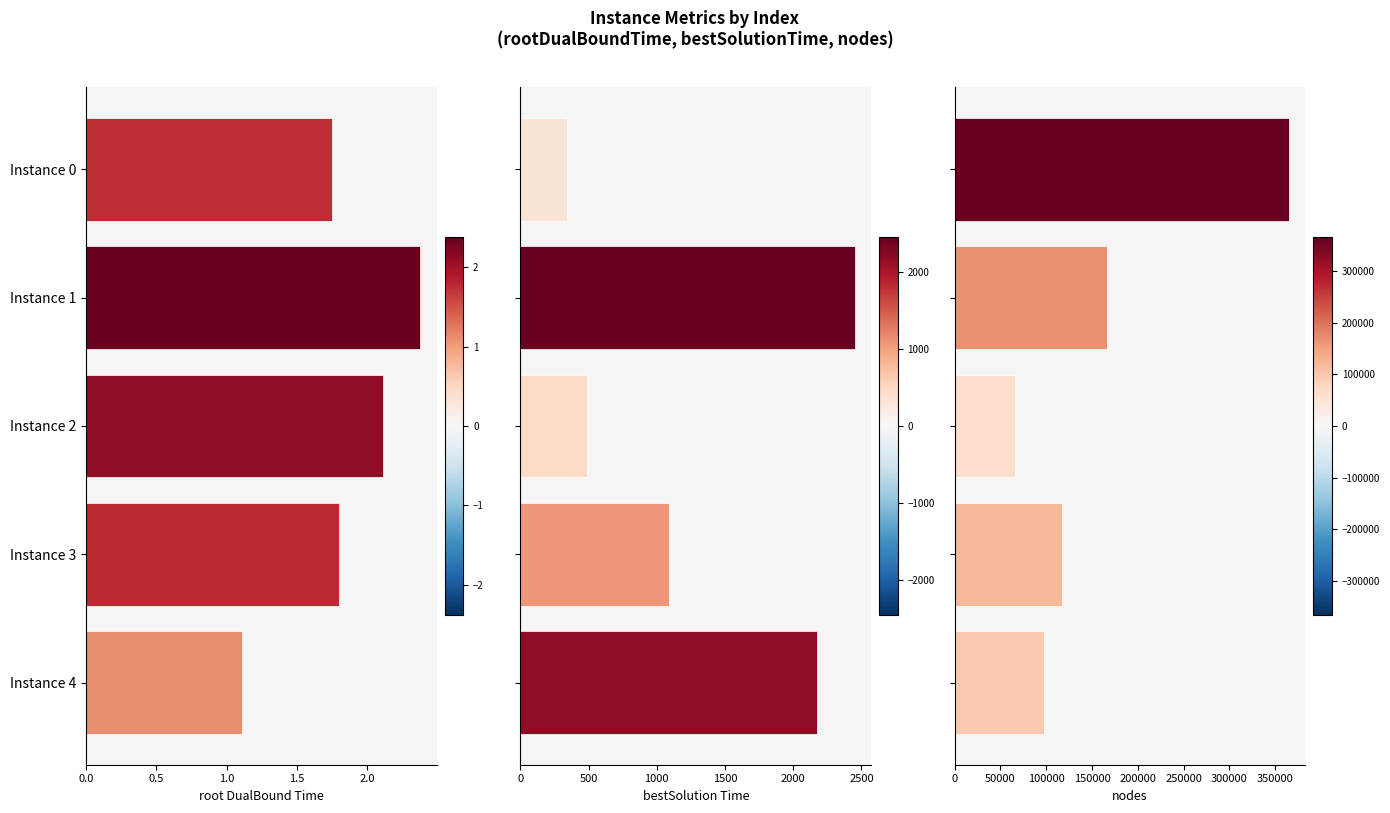

List the series in order of their peak value, lowest first.

rootDualBoundTime, bestSolutionTime, nodes